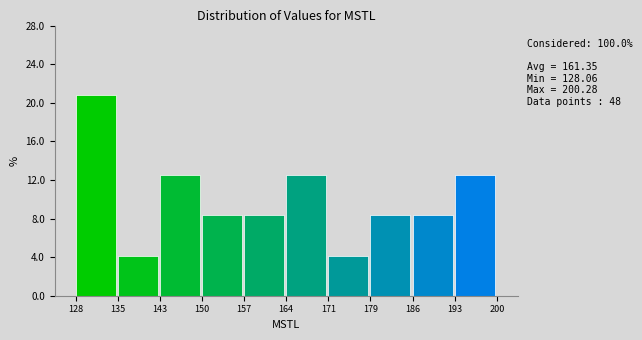

Which range on the x-axis has the tallest bar?

128 to 135